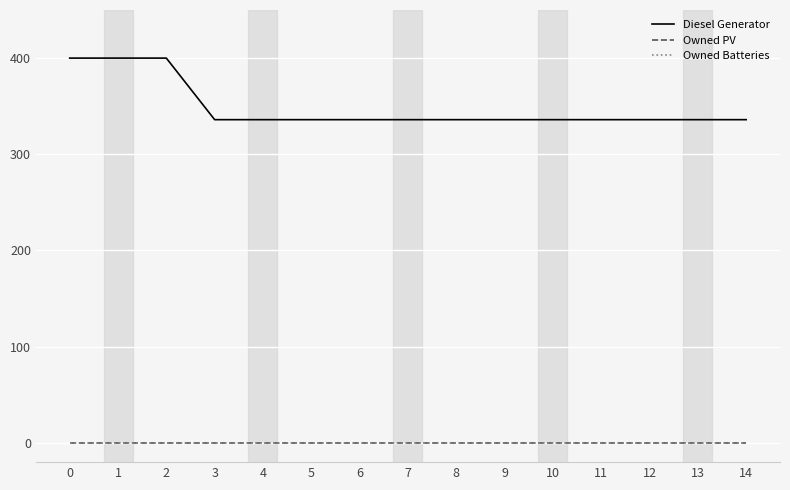

True or false: Owned PV has more than 1 points higher than both neighbors.

False